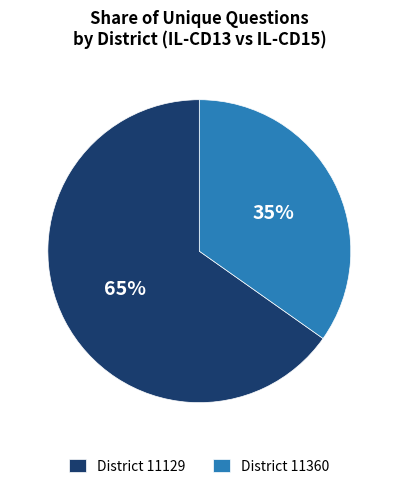

To the nearest percent, what is the average slice percentage?

50%